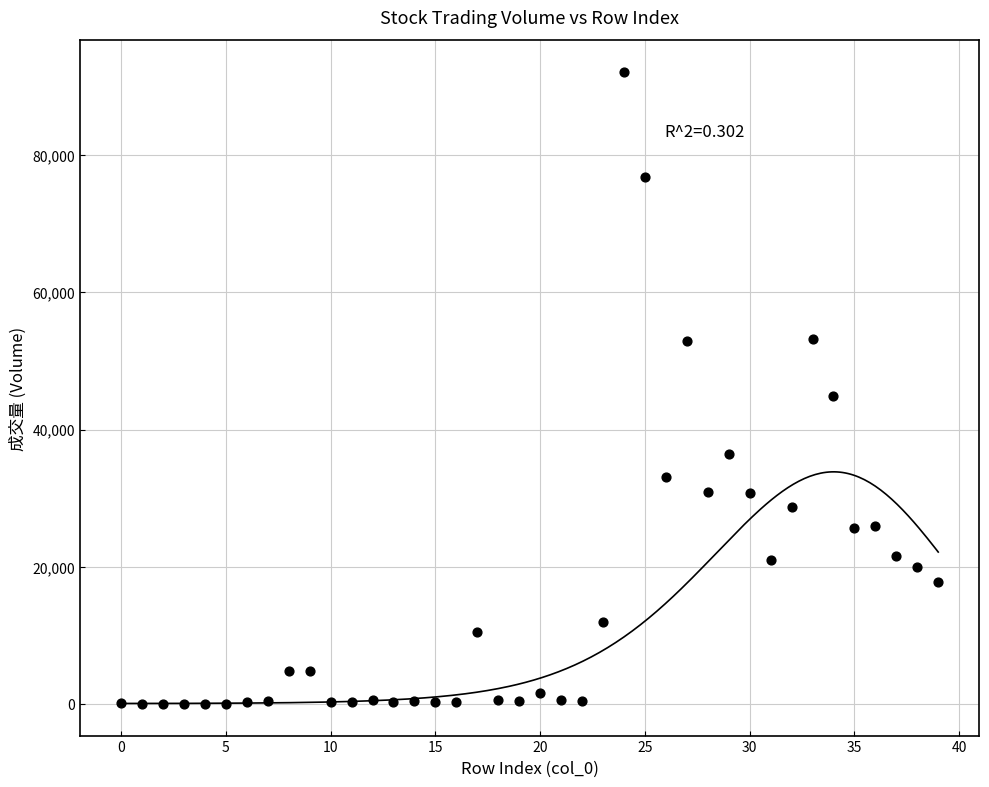

What is the range of Y values (max minus min)?

92128